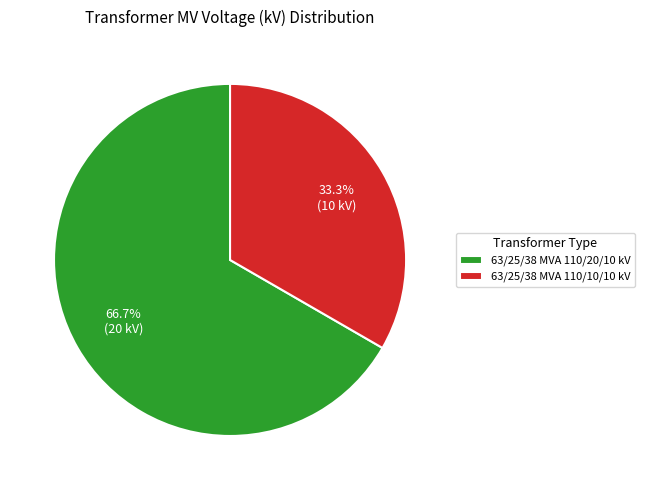

The 63/25/38 MVA 110/10/10 kV slice represents 47% of the pie. True or false?

False